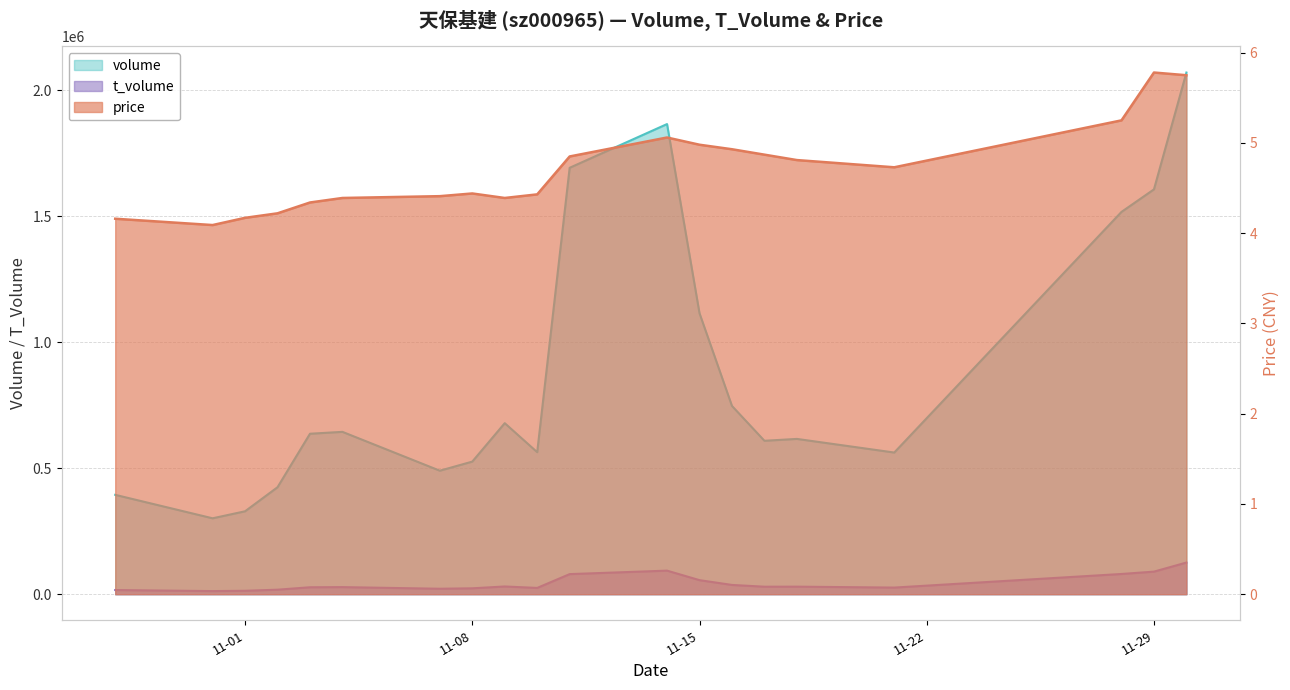

What is the total value across all series at 2022-11-07?

511689.4